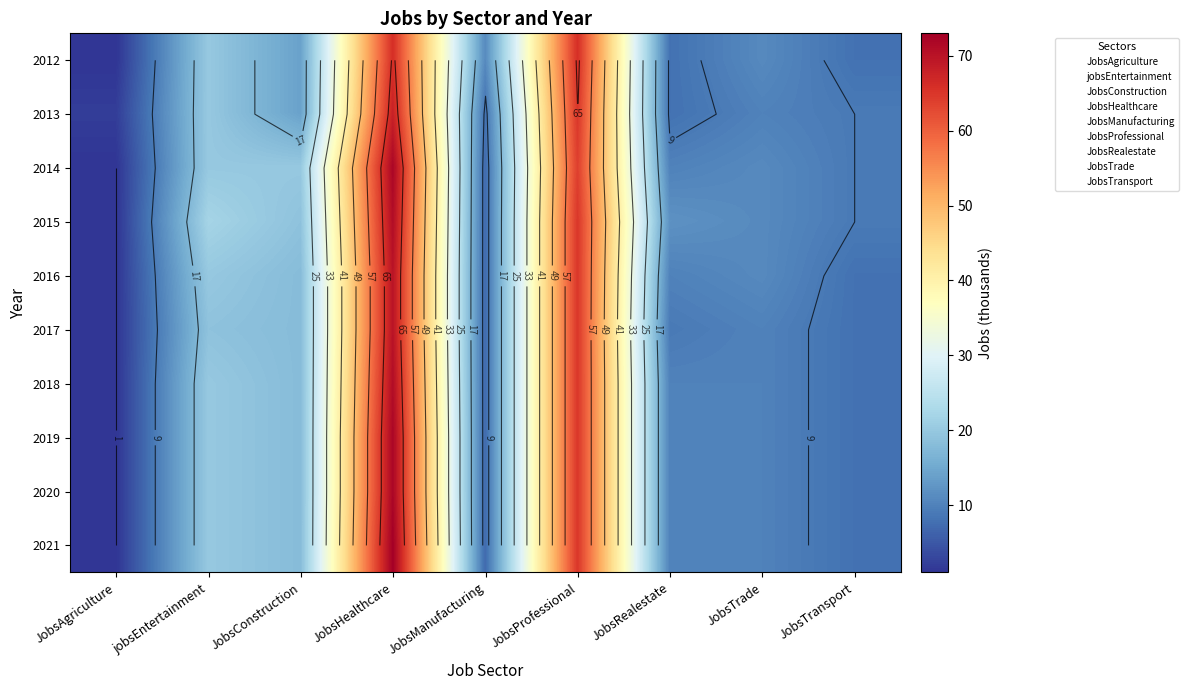

What is the greatest value displayed?

73